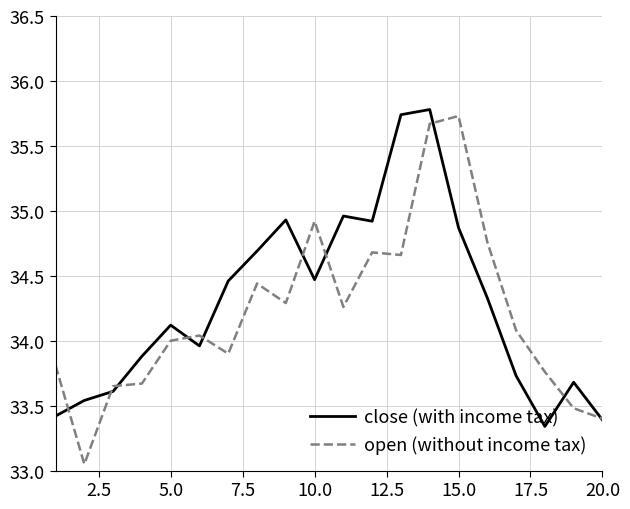

What is the greatest value displayed?

35.8